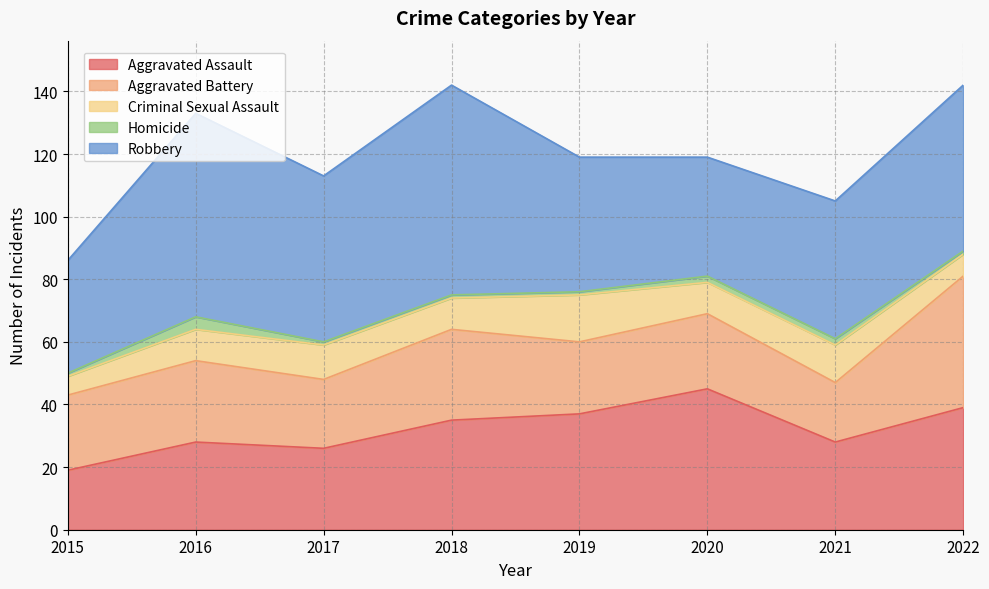

At how many categories does at least one series exceed 18?

8